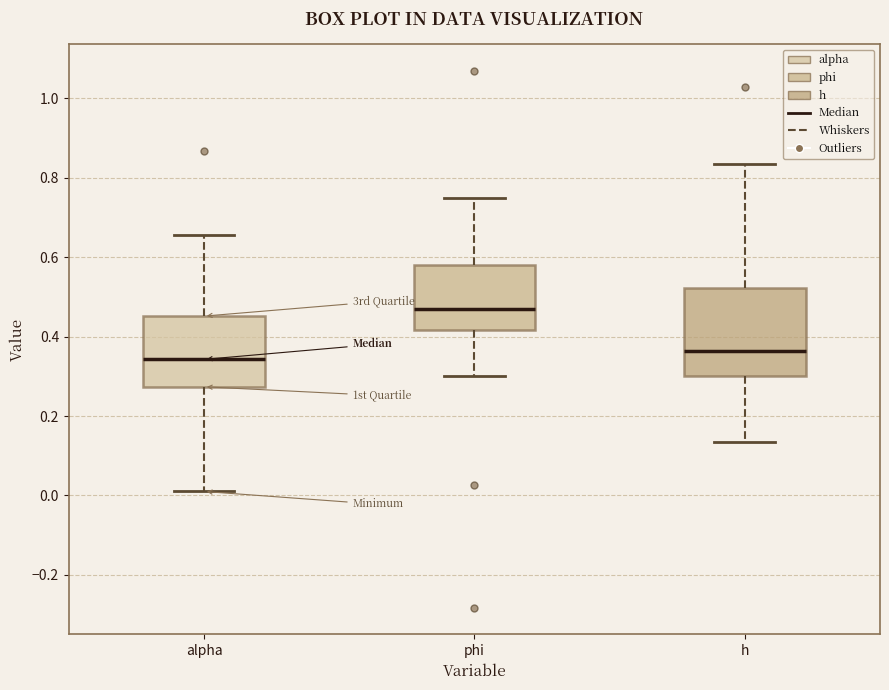

Which box is the tallest, from its lower edge to its upper edge?

h